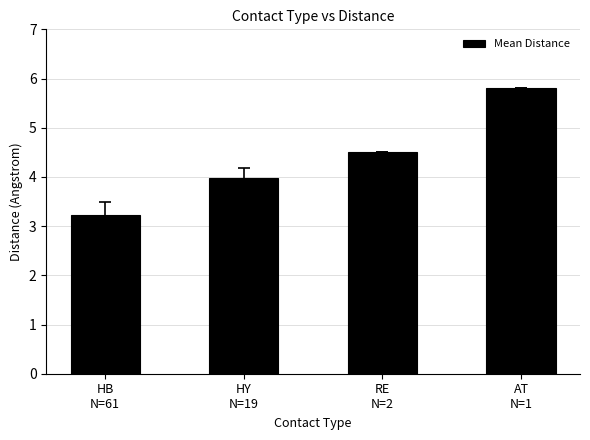

True or false: the data shows 5.7 at HB
N=61.

False